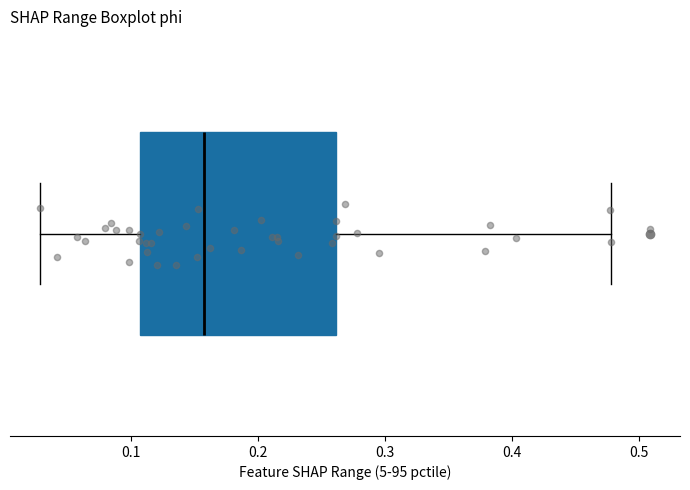

Read this box plot against the x-axis: the position of the median line, the range covered by the box, and the ends of both whiskers. The values are not printed on the chart, so give them approximately, as read against the axis.

median 0.16, box 0.11 to 0.26, whiskers 0.03 to 0.48